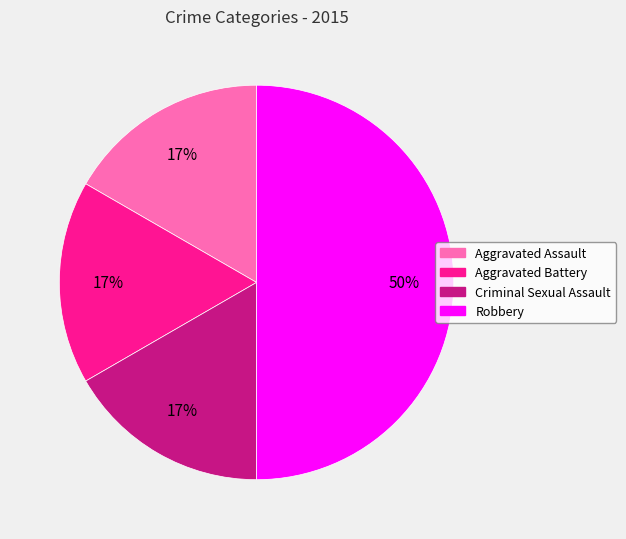

To the nearest percent, what portion does Criminal Sexual Assault represent?

17%